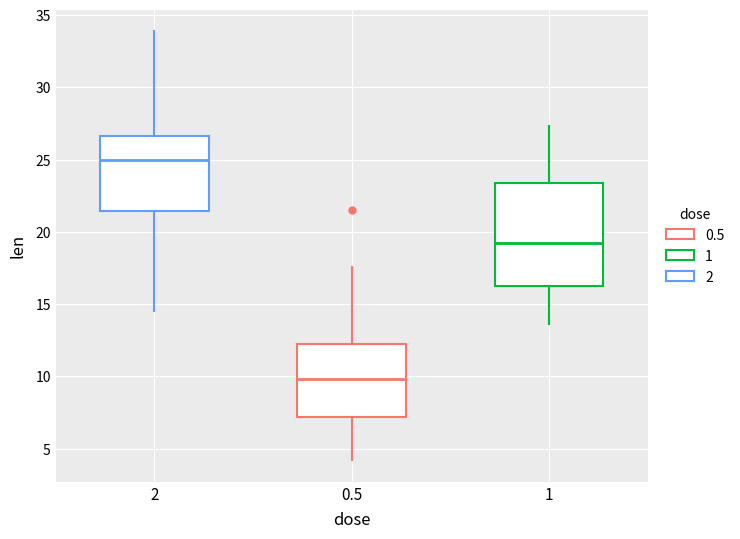

Where does the lower whisker of the box at x = 1 end on the y-axis? The values are not printed on the chart, so give them approximately, as read against the axis.

13.5